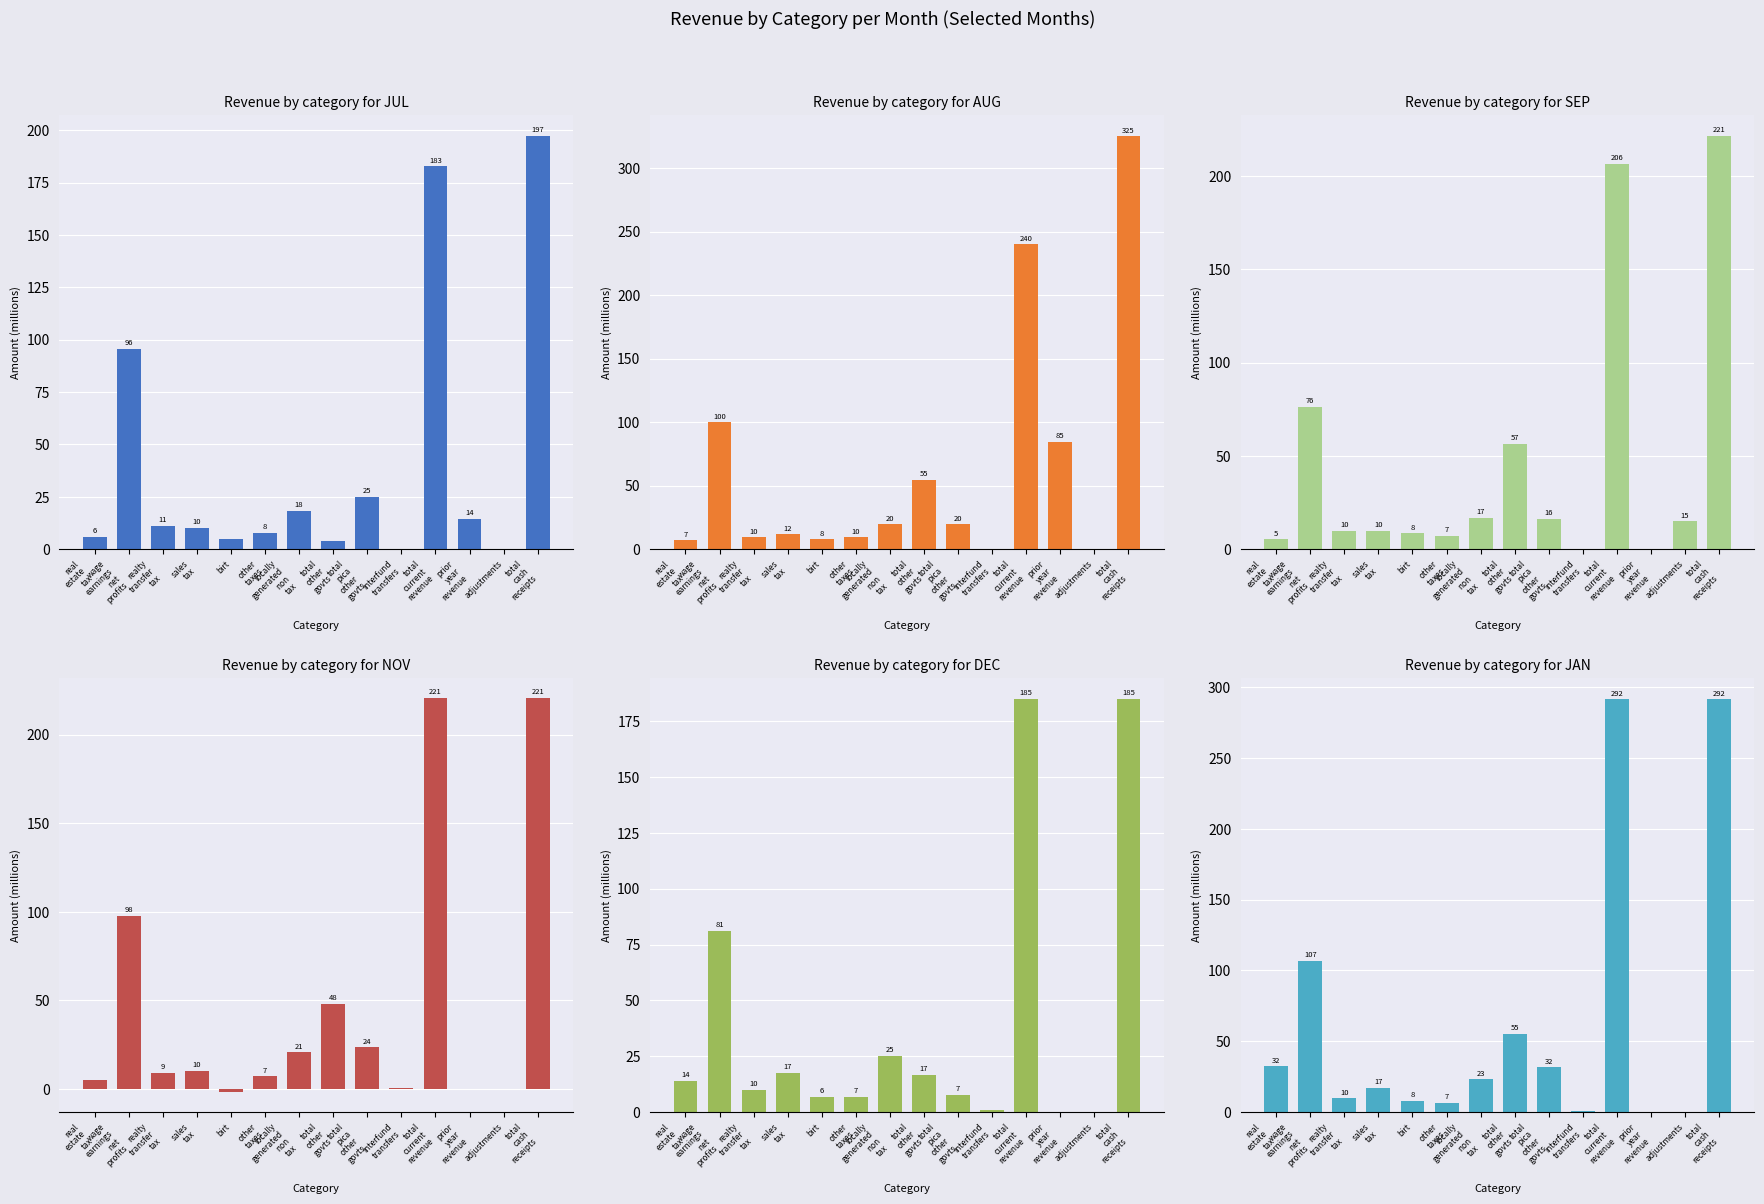

Reading left to right, list all the values displayed in this chart.

jul: 5.9	95.8	10.9	10.0	5.0	7.8	18.4	4.0	25.0	0.0	182.8	14.5	0.0	197.3
aug: 7.0	99.8	9.7	11.9	8.1	9.5	19.8	54.8	19.9	0.0	240.5	84.7	0.0	325.2
sep: 5.2	76.1	9.8	9.9	8.5	7.2	16.7	56.6	16.4	0.0	206.4	0.0	15.0	221.4
nov: 4.9	97.7	9.2	10.3	-1.8	7.2	20.7	48.2	23.5	0.8	220.7	0.0	0.0	220.7
dec: 13.8	81.2	9.8	17.3	6.5	6.7	24.9	16.6	7.4	0.8	185.0	0.0	0.0	185.0
jan: 32.2	107.0	9.9	17.2	8.1	6.6	23.4	55.4	31.6	0.5	291.8	0.0	0.0	291.8